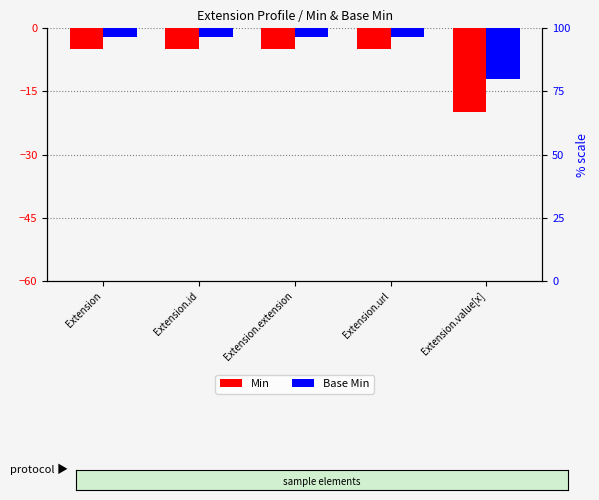

Where is Base Min nearest to the value -7?

Extension